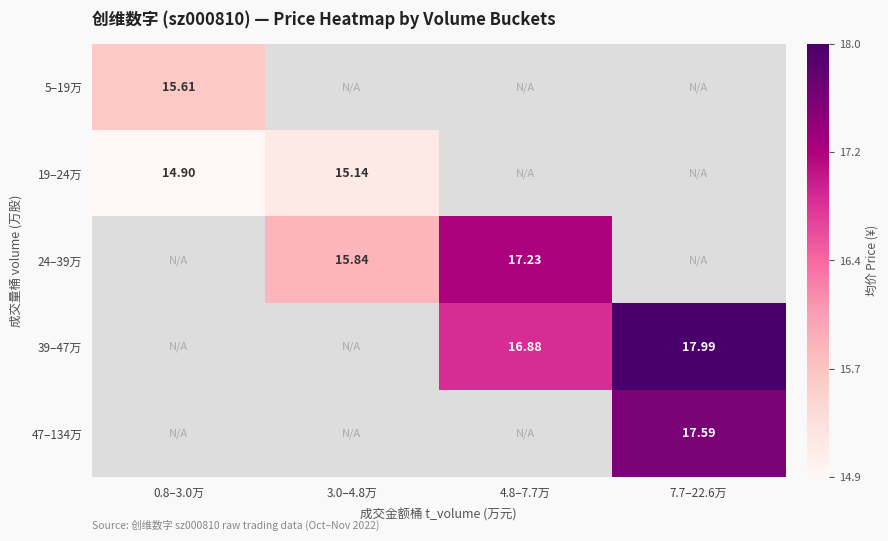

Which label corresponds to the smallest value in the chart?

0.8–3.0万